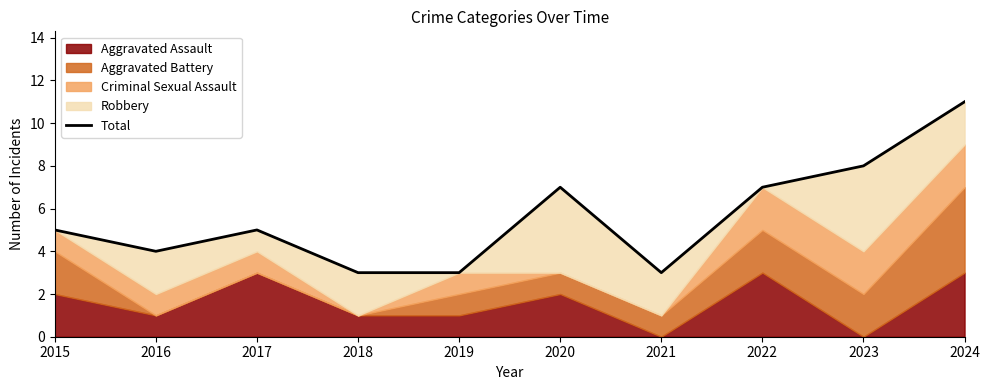

What is the difference between the maximum and minimum values?

8